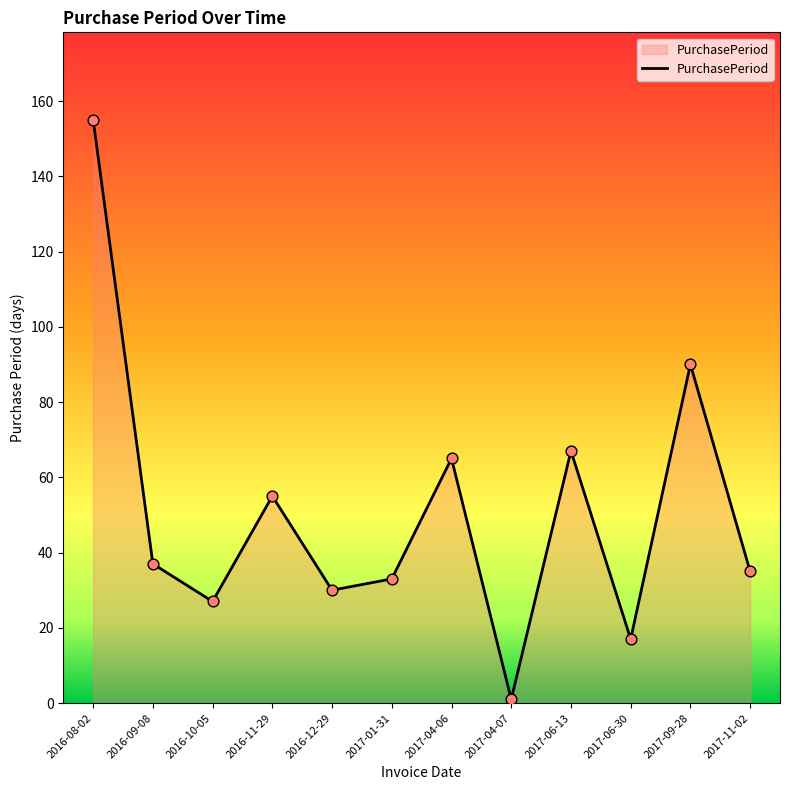

Which has a higher value, 2016-12-29 or 2016-11-29?

2016-11-29